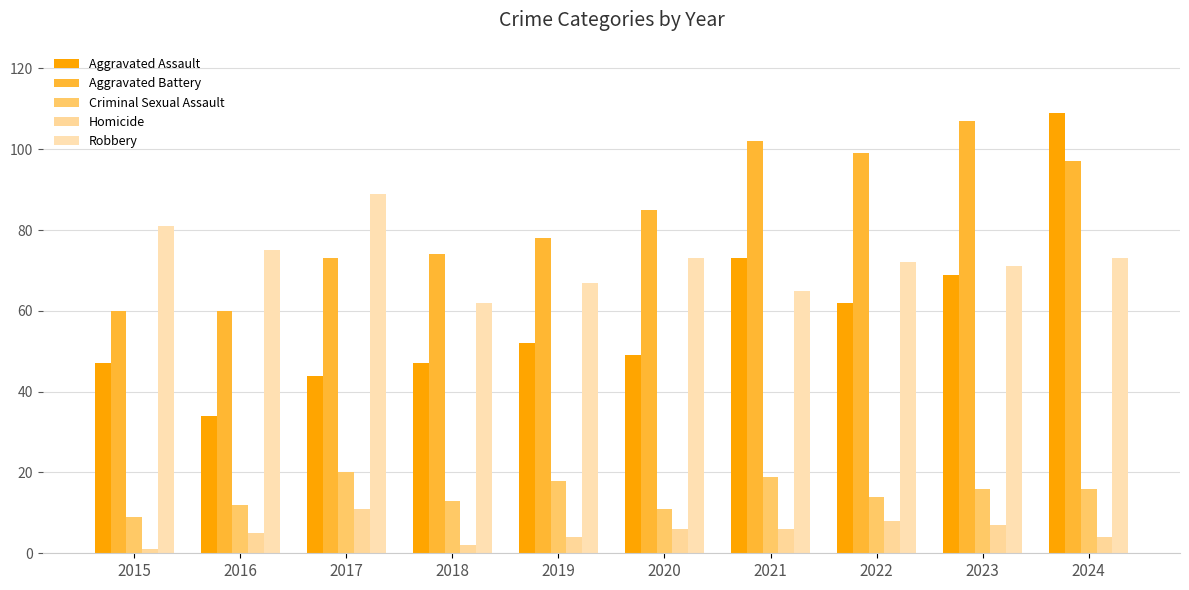

What is the value of the Robbery bar at the 2nd from the left?

75